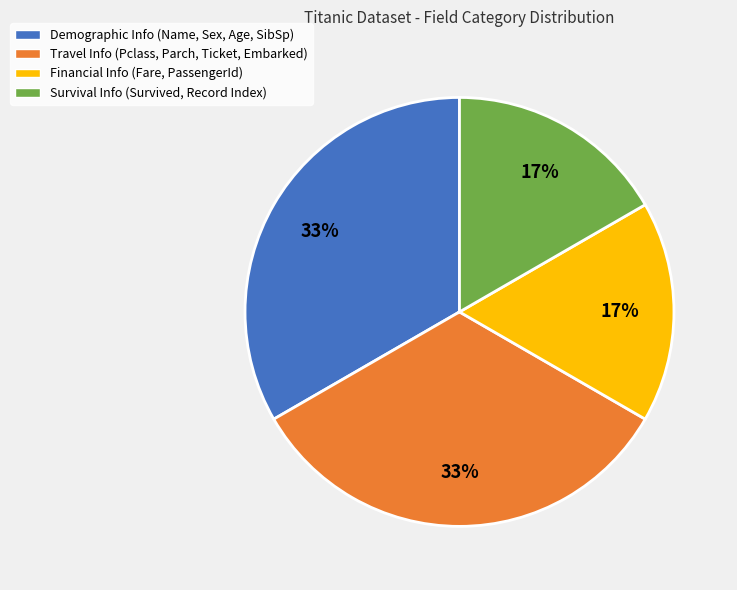

What percentage is the Demographic Info (Name, Sex, Age, SibSp) slice, to the nearest percent?

33%